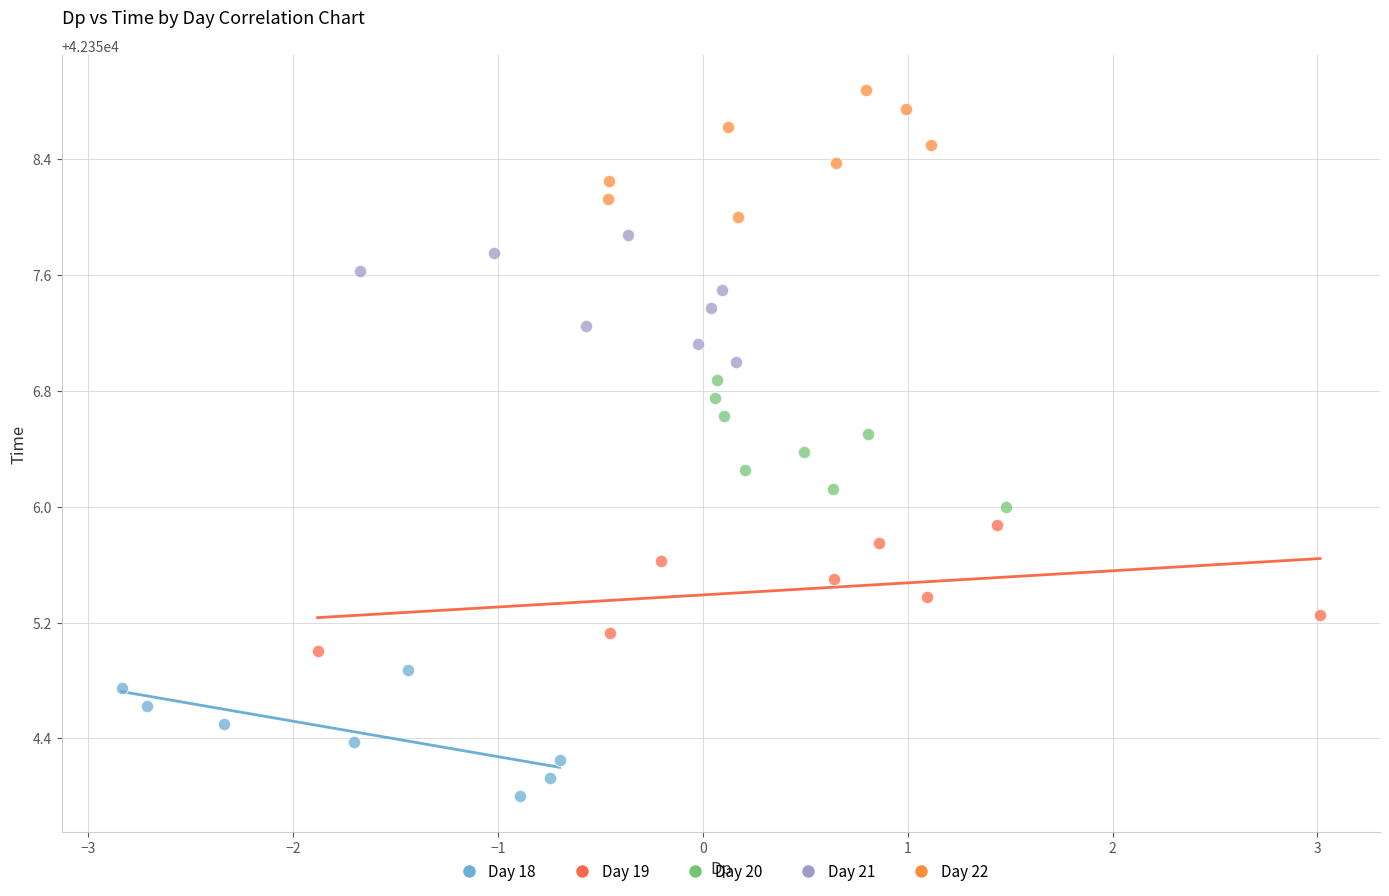

Which series contains the highest Y value?

Day 22